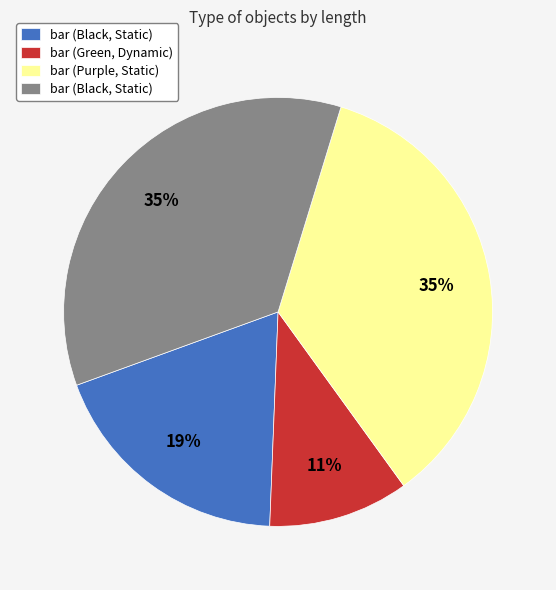

To the nearest percent, what is the average slice percentage?

25%